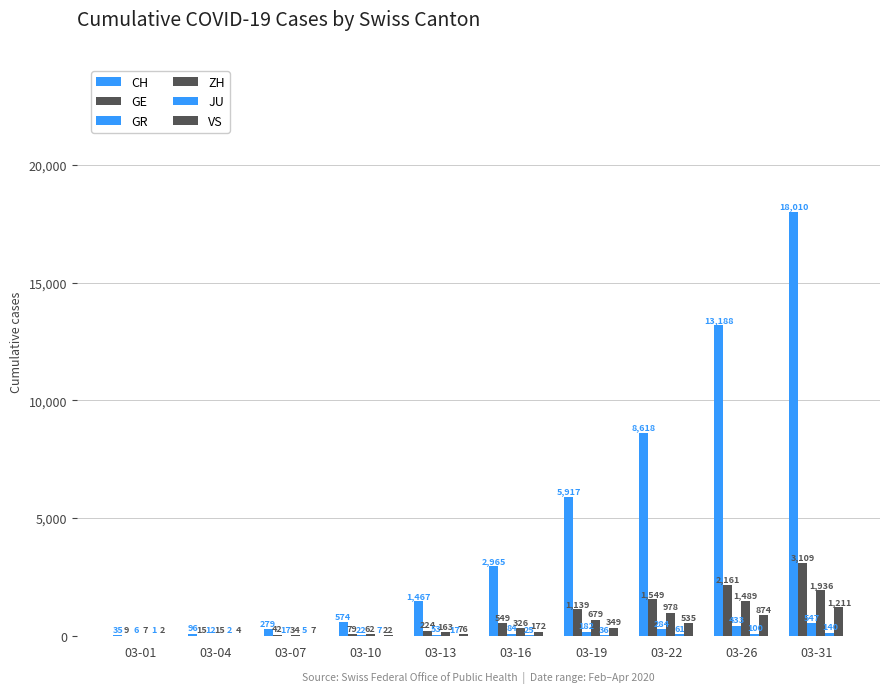

Count the number of categories in the chart.

10